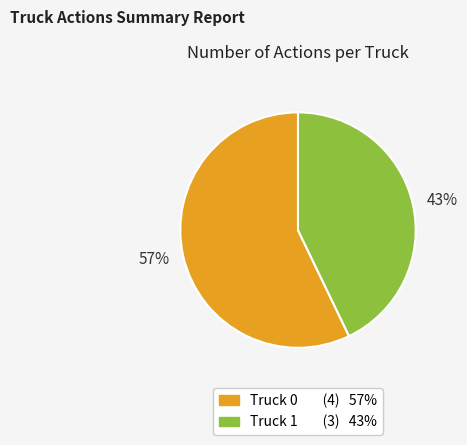

Does any single category account for the majority?

Yes